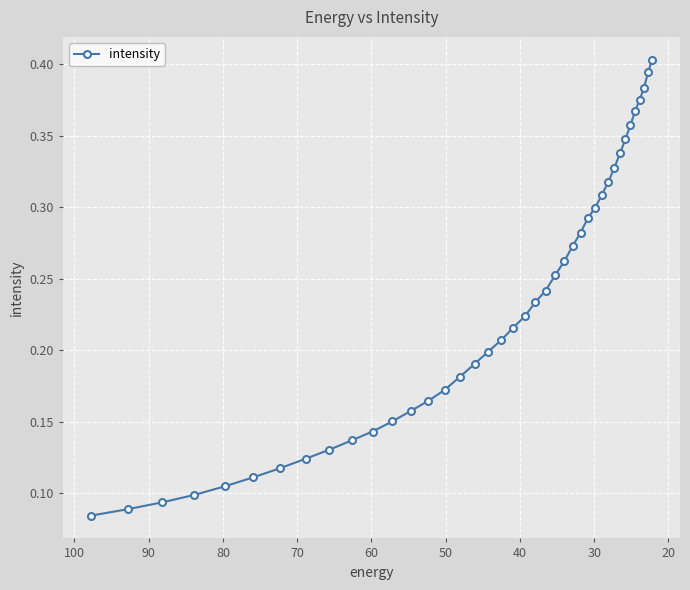

What is the value of the 7th point from the left?

0.1